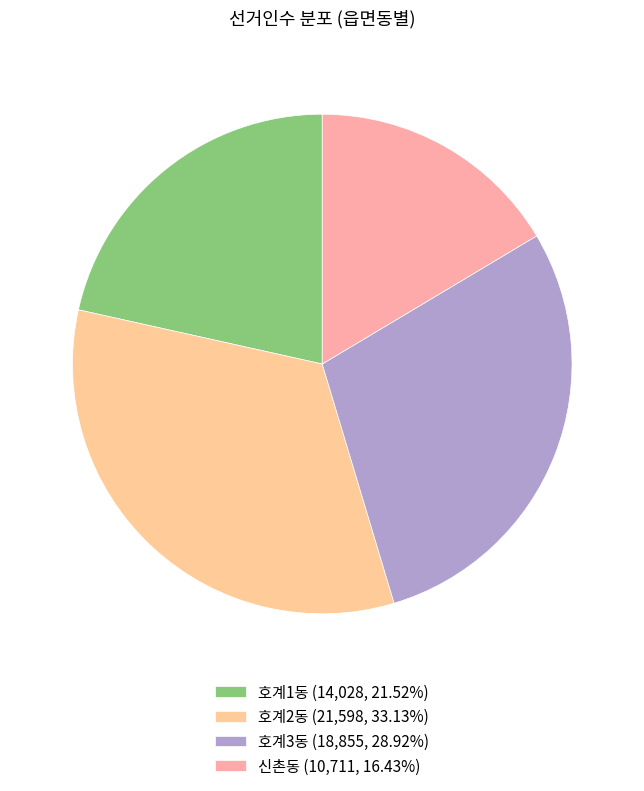

Does 호계2동 represent more than half of the total?

No